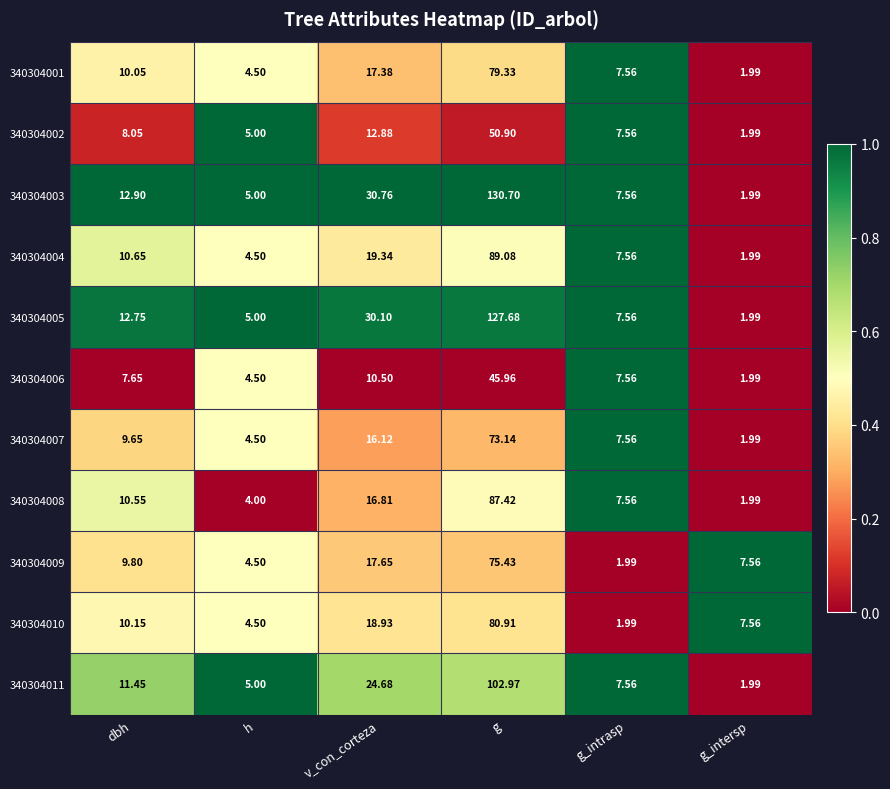

Is the value of 340304008 at g_intersp greater than the value of 340304002 at g?

No